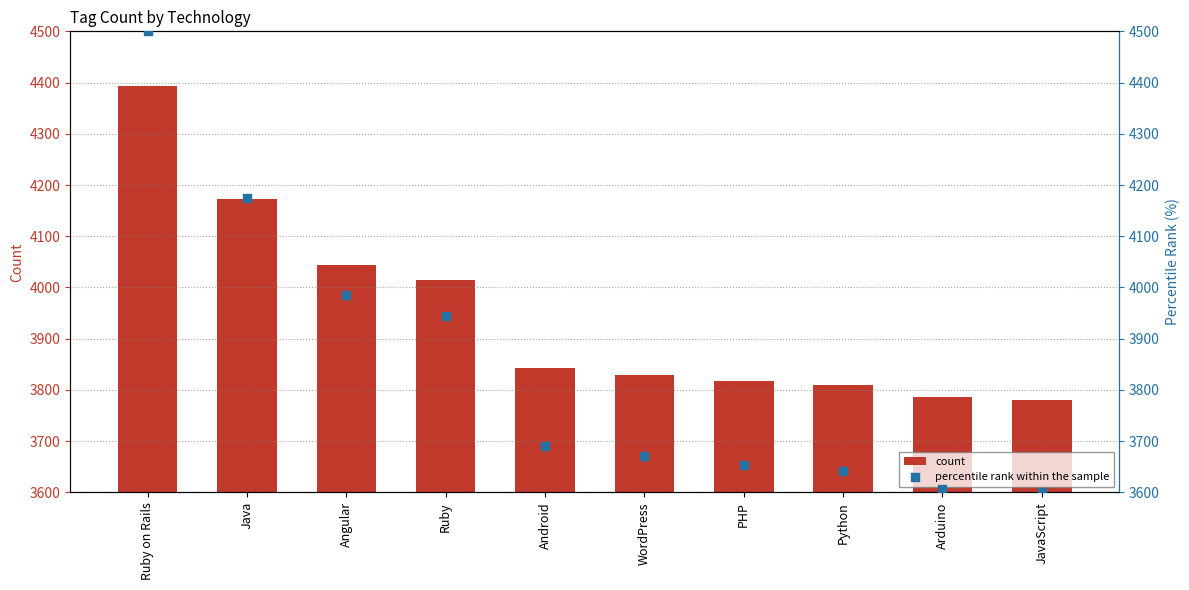

At which category is the sum across all series the highest?

Ruby on Rails